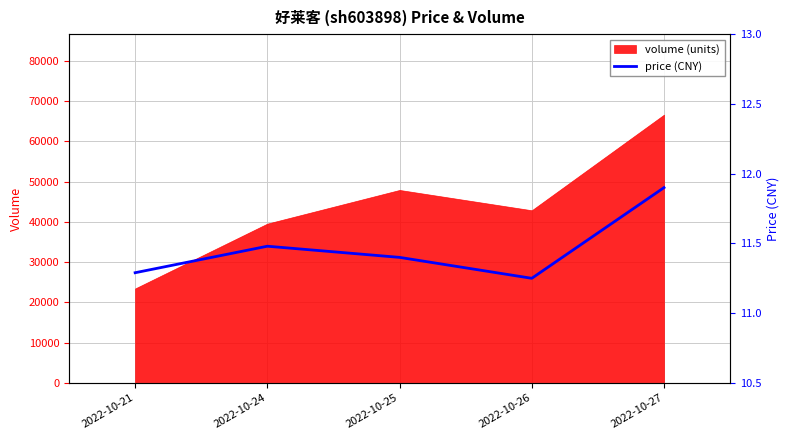

The value of volume (units) at 2022-10-25 is 16110. True or false?

False